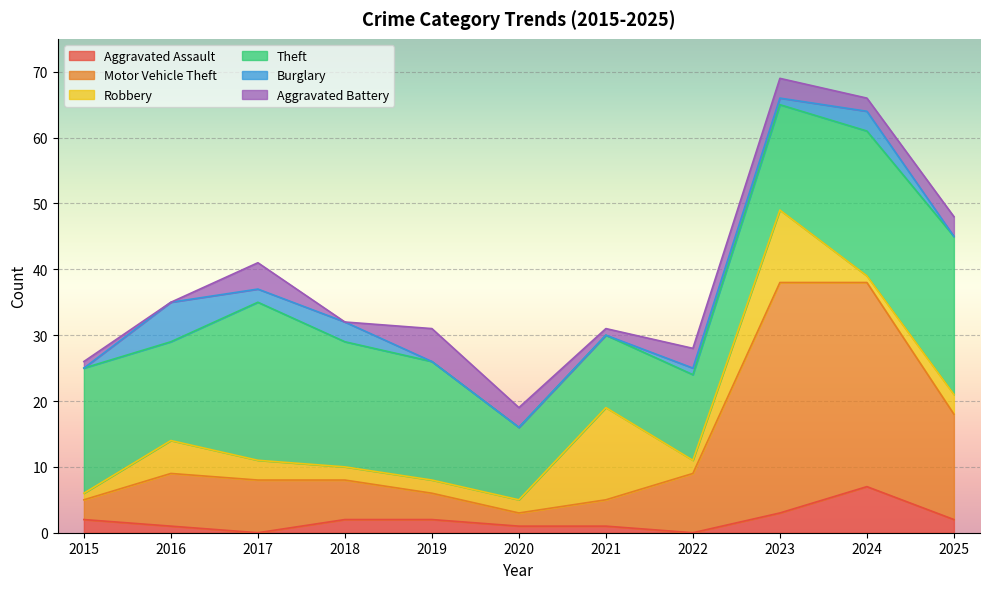

After their last crossing, which series has the higher values: Theft or Robbery?

Theft